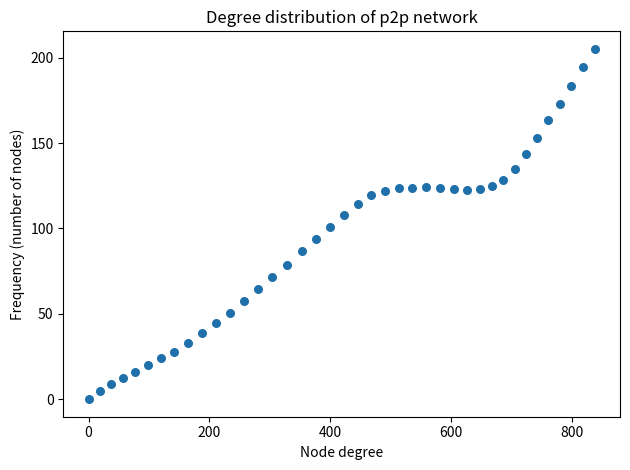

What is the range of X values (max minus min)?

838.4